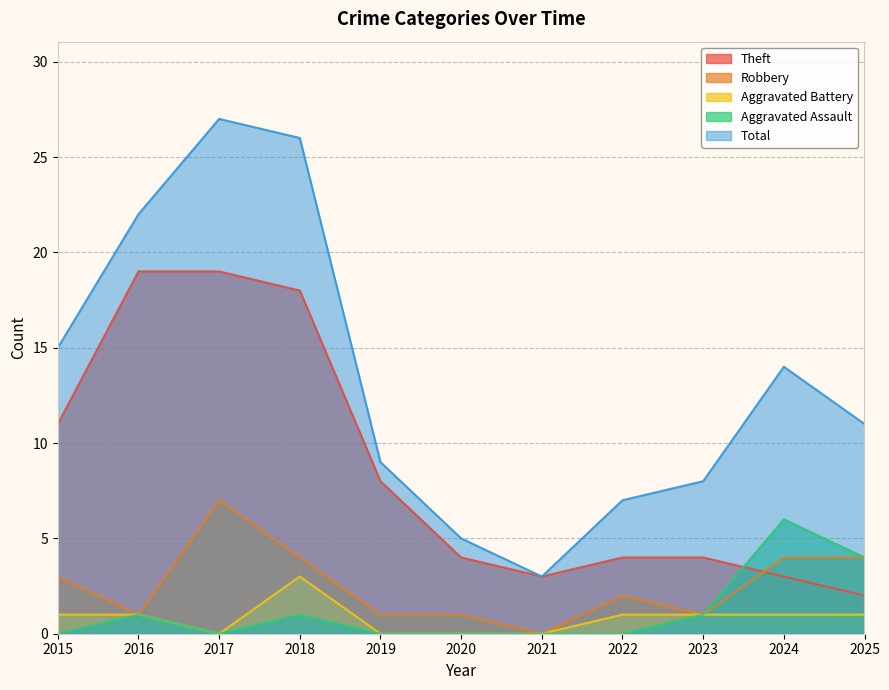

What is the sum of the Aggravated Battery values at 2024 and 2018?

4